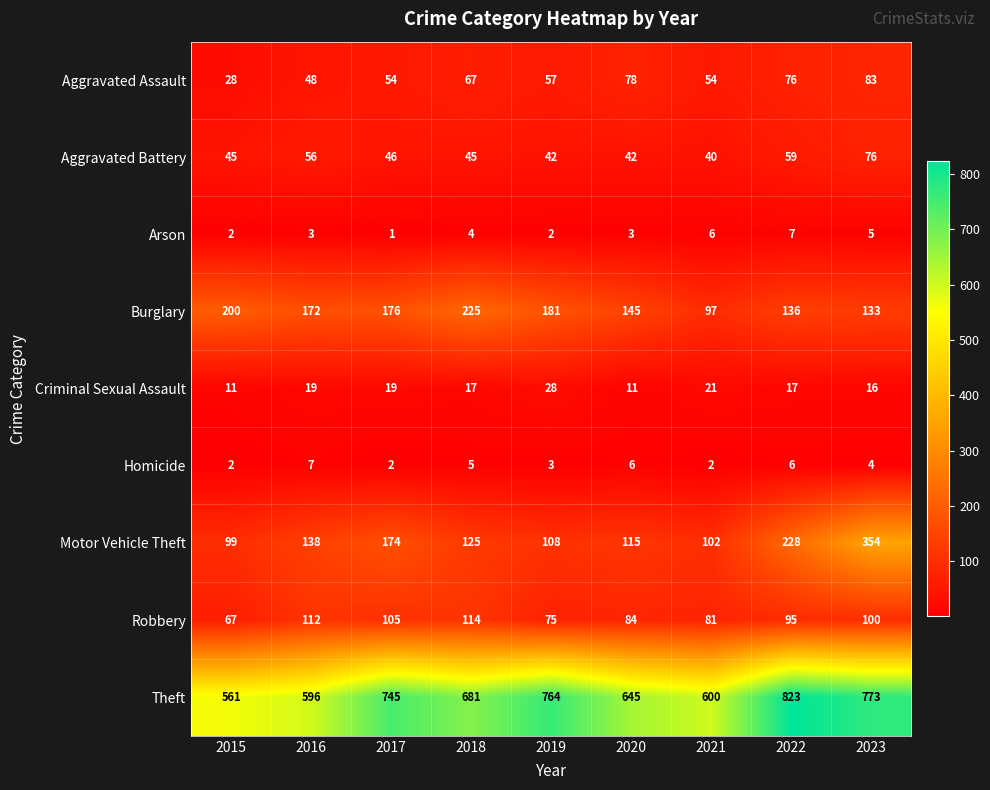

At which category is the sum across all series the highest?

2023